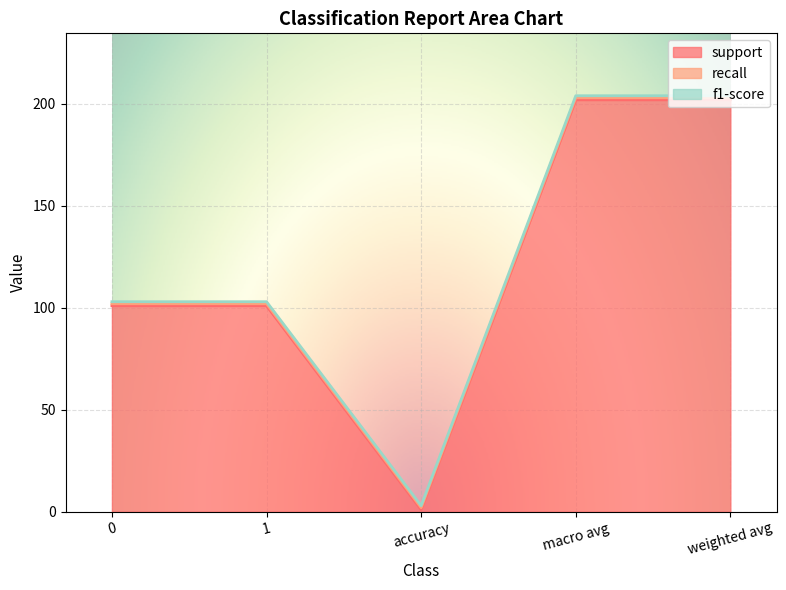

Reading right to left, list all the values displayed in this chart.

support: 202	202	1	101	101
recall: 1	1	1	1	1
f1-score: 1	1	1	1	1